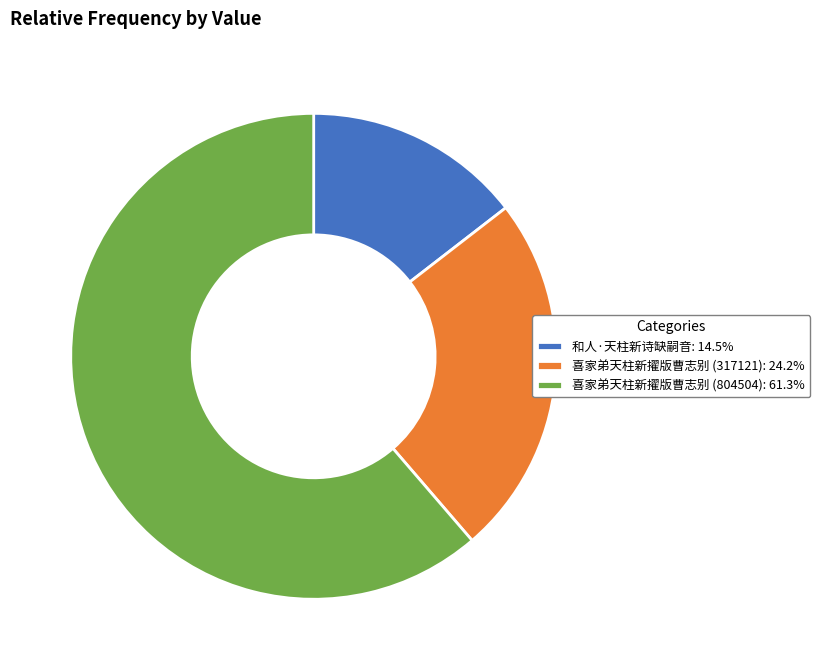

Is there any slice that represents more than half of the pie?

Yes